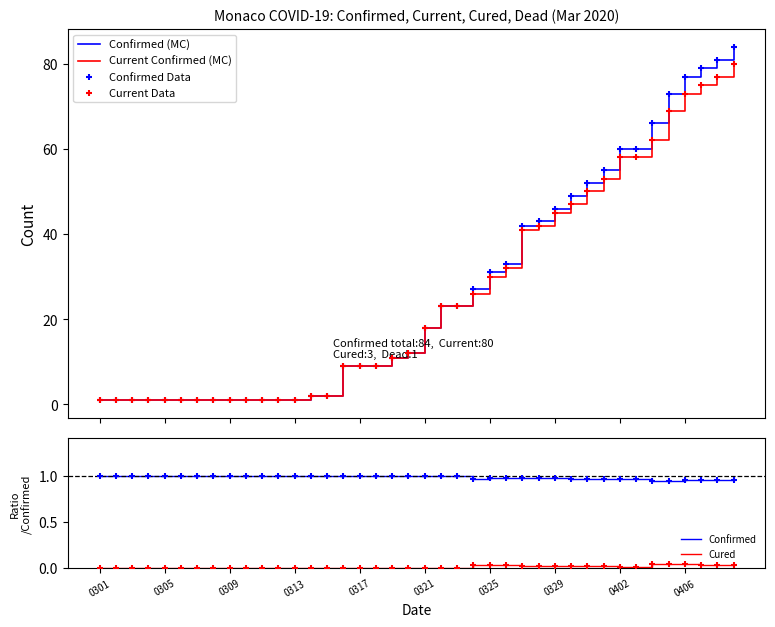

True or false: Cured and Confirmed intersect in this chart.

False